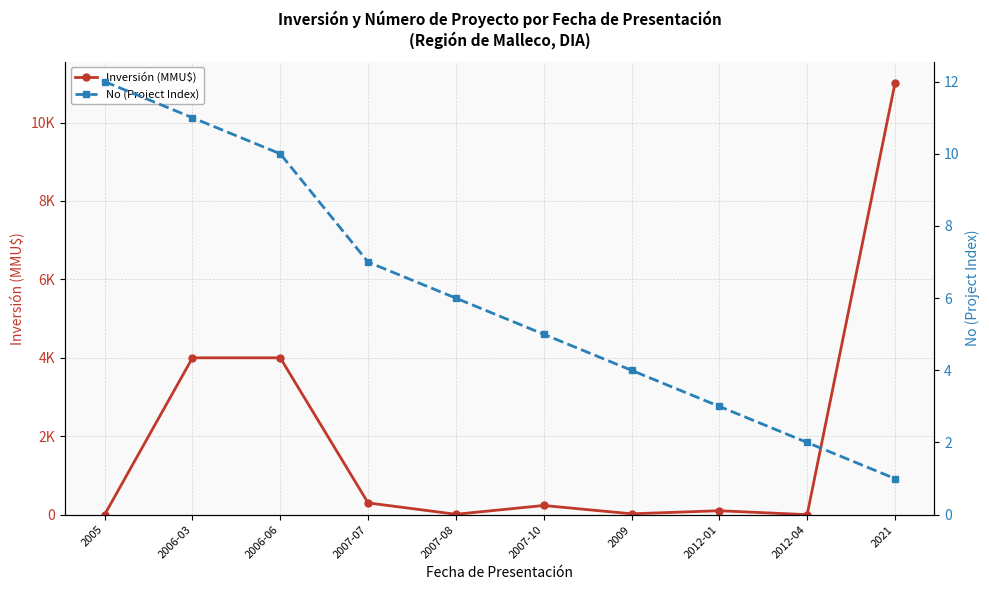

What is the greatest value displayed?

11000